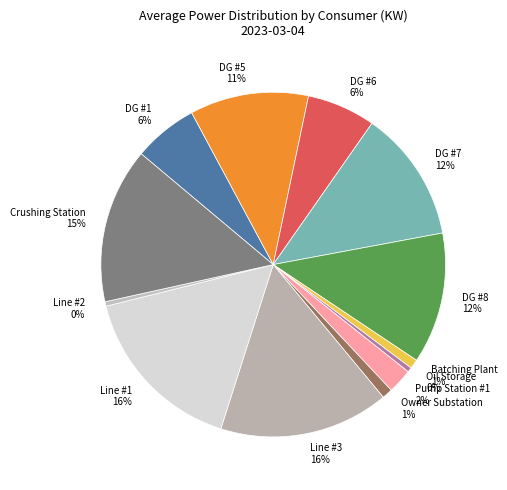

How many segments does this pie chart have?

13